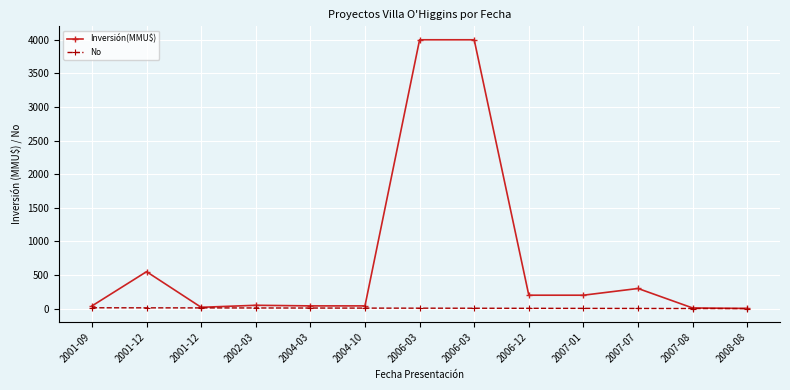

True or false: Inversión(MMU$) and No intersect in this chart.

False